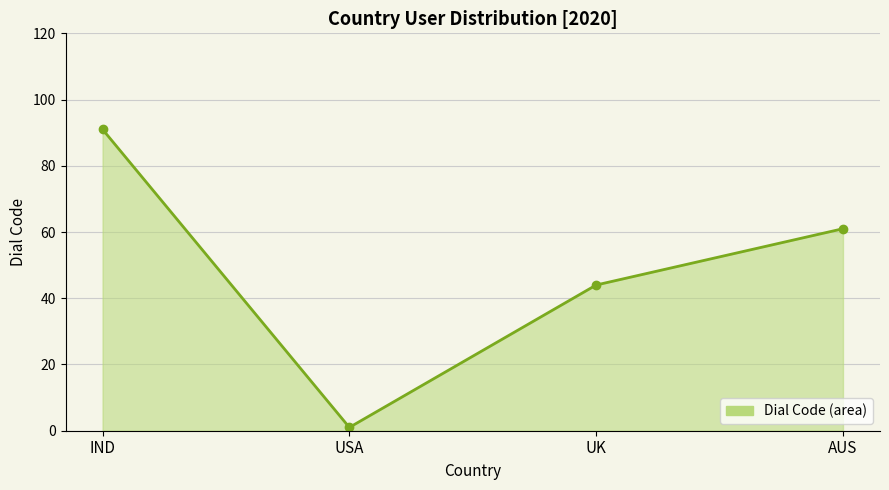

At which label does the data first exceed 61?

IND